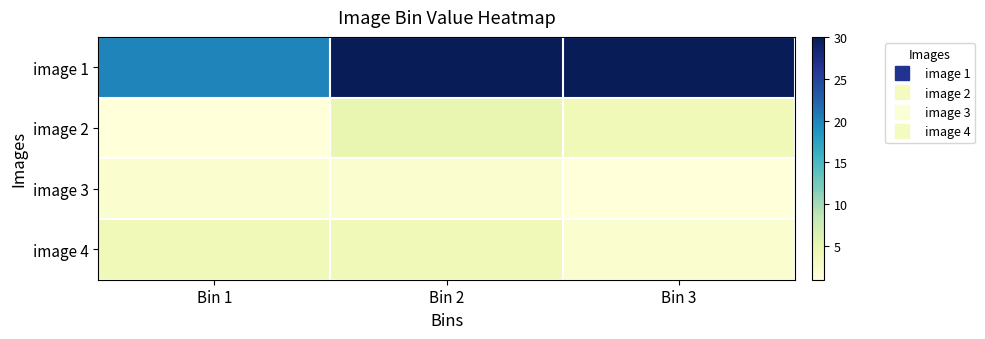

At how many categories does at least one series exceed 7?

3